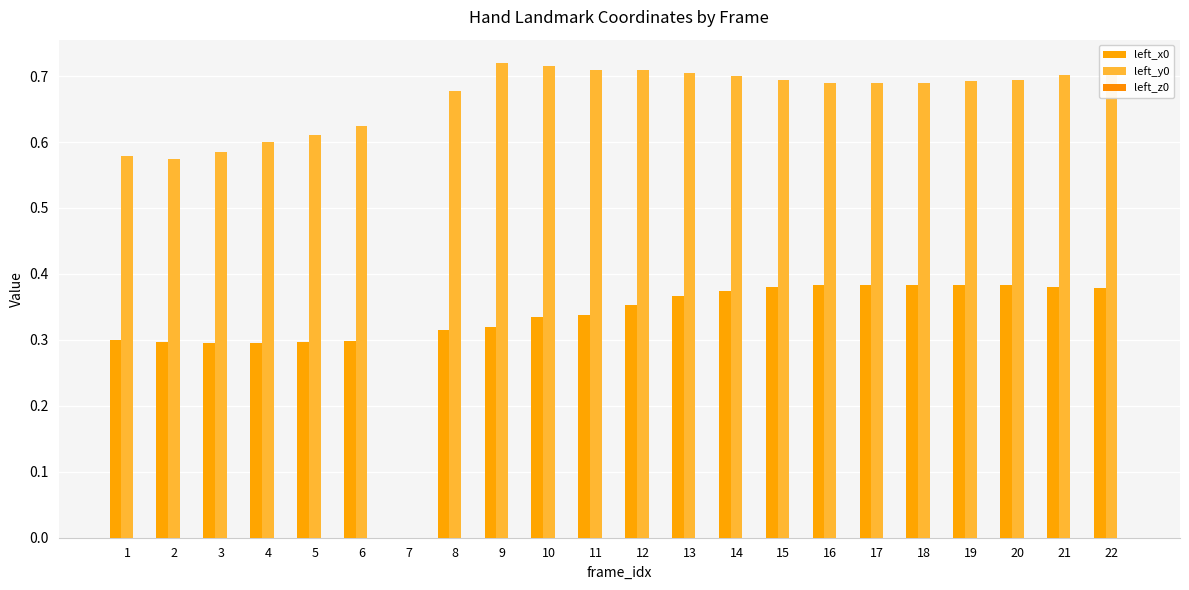

What is the maximum value shown in the chart?

0.7